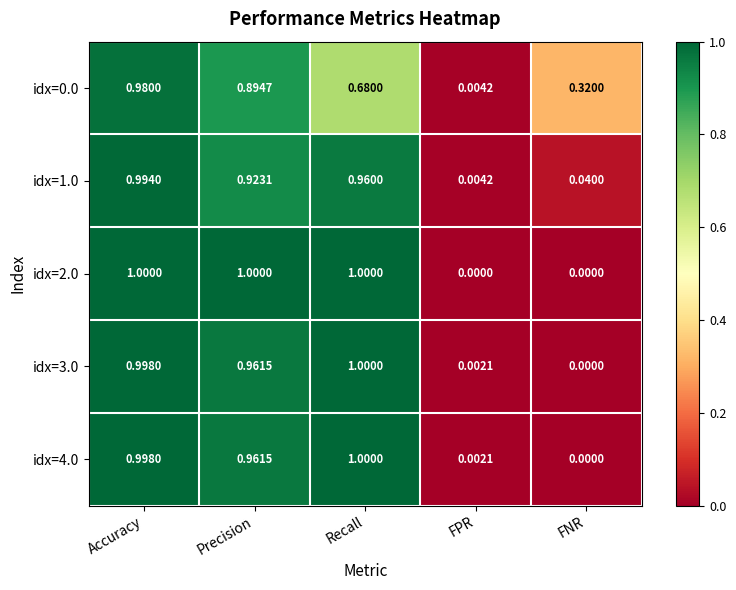

Between Accuracy and FPR, which series saw the biggest shift?

idx=2.0